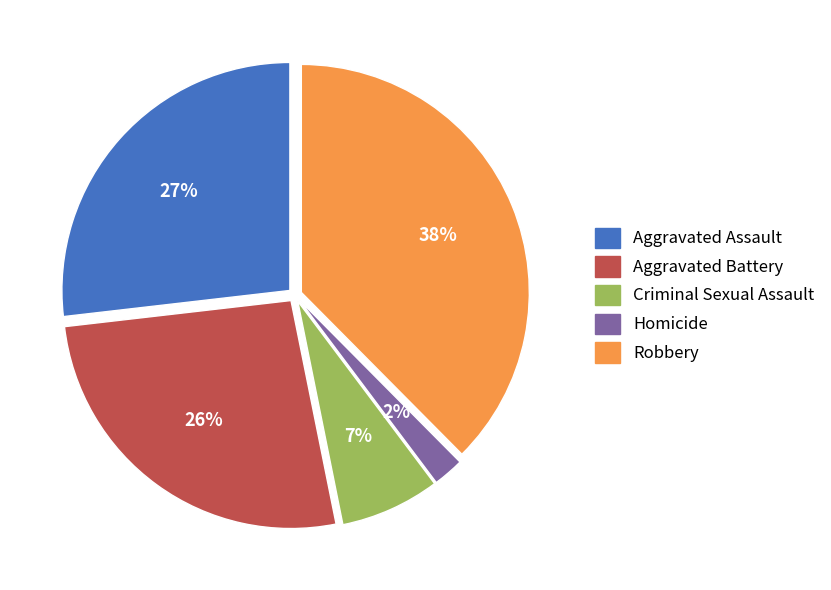

How many segments does this pie chart have?

5